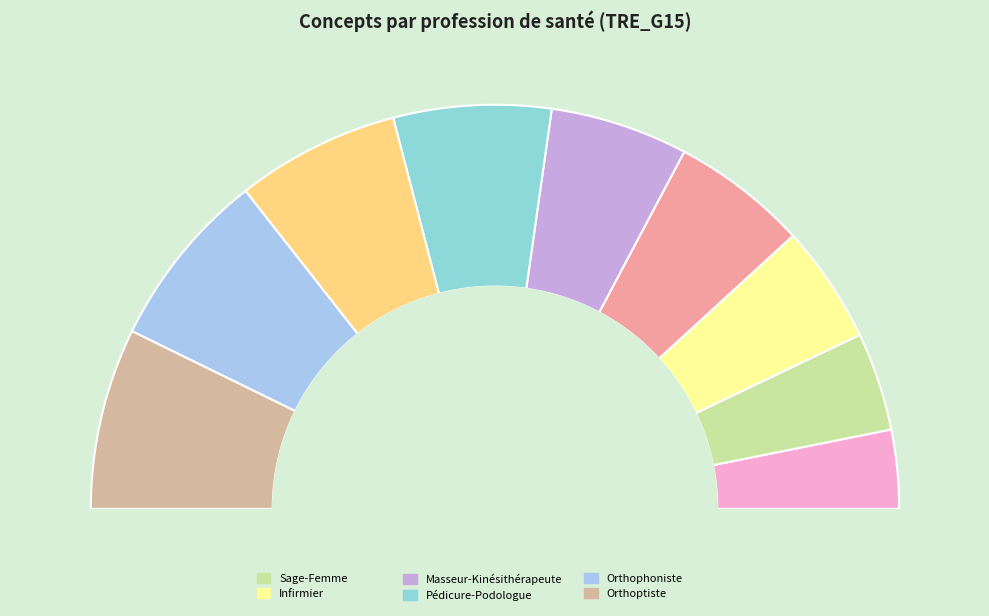

To the nearest percent, what is the difference between the Orthopédiste-Orthésiste and Orthoptiste slice percentages?

1%